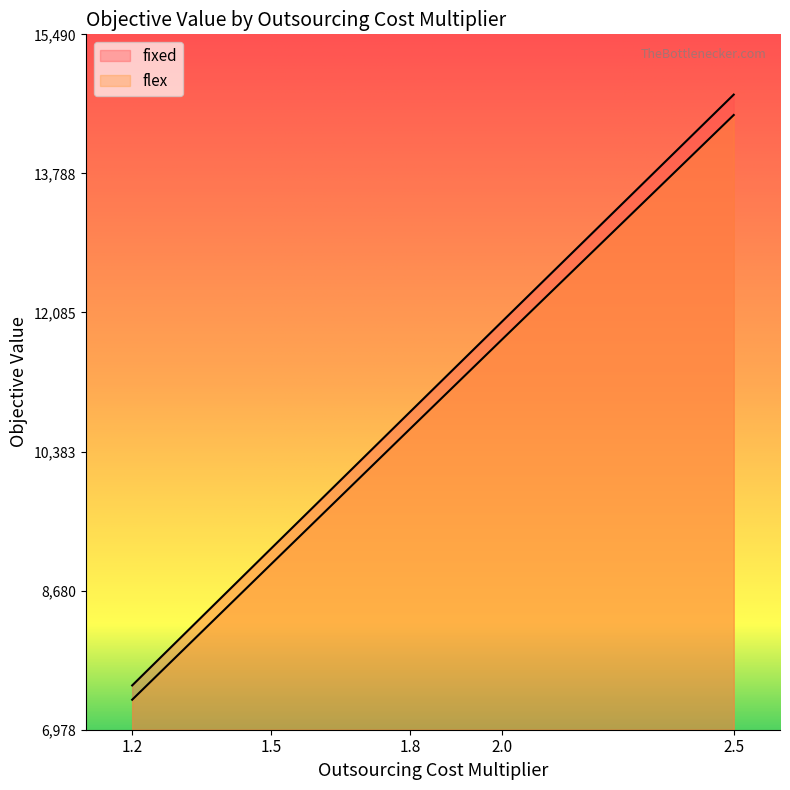

At which category is the sum across all series the highest?

2.5